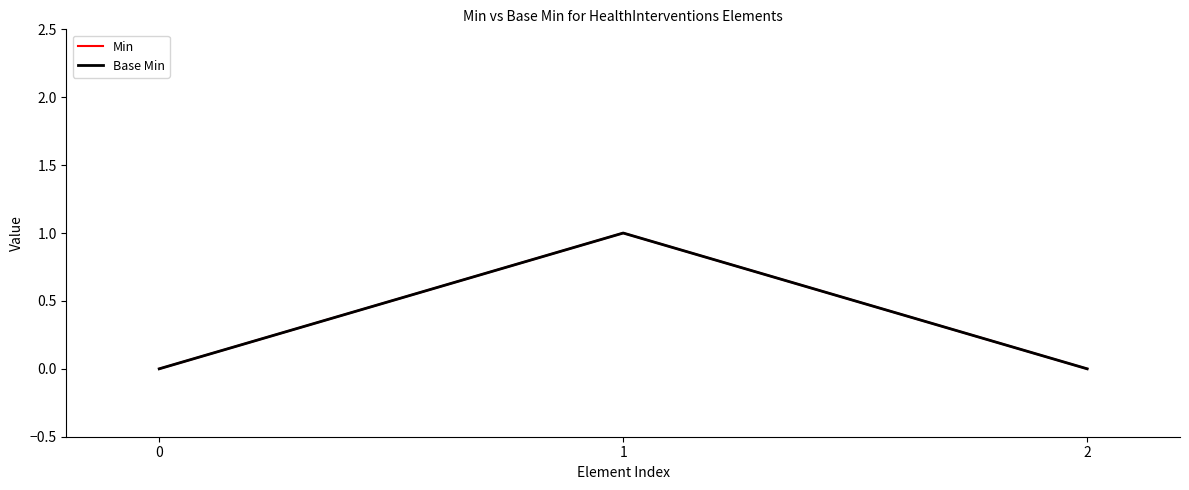

At 0, list the series in order from smallest to largest.

Min, Base Min